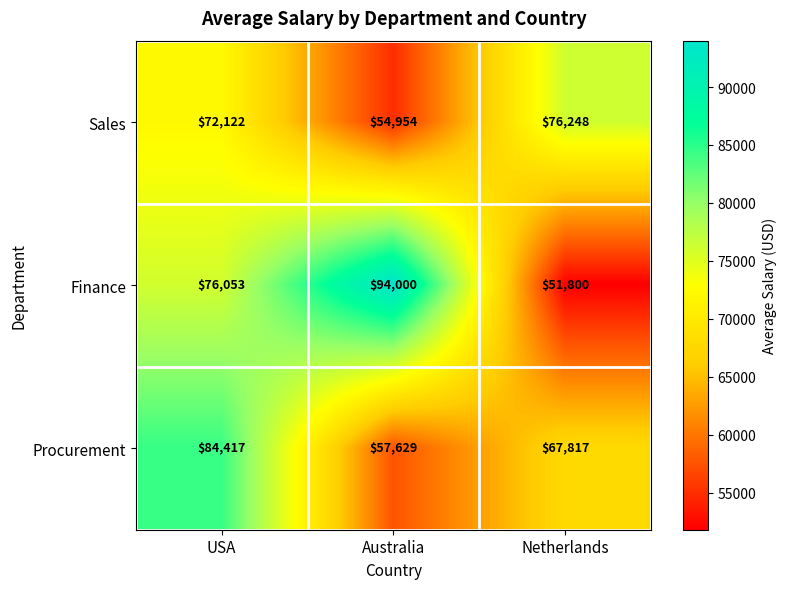

Rank the series by their average value, from highest to lowest.

Finance, Procurement, Sales